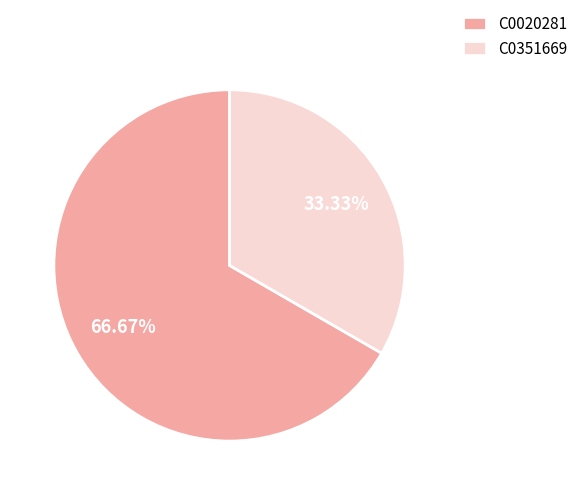

To the nearest percent, what is the difference between the largest and smallest slice percentages?

33%